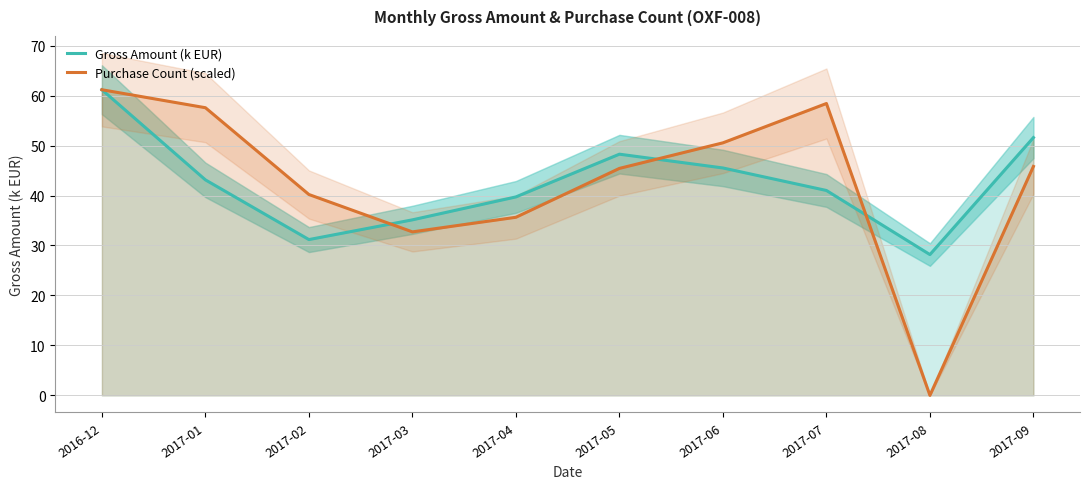

How many values in the Gross Amount (k EUR) series exceed 43?

5